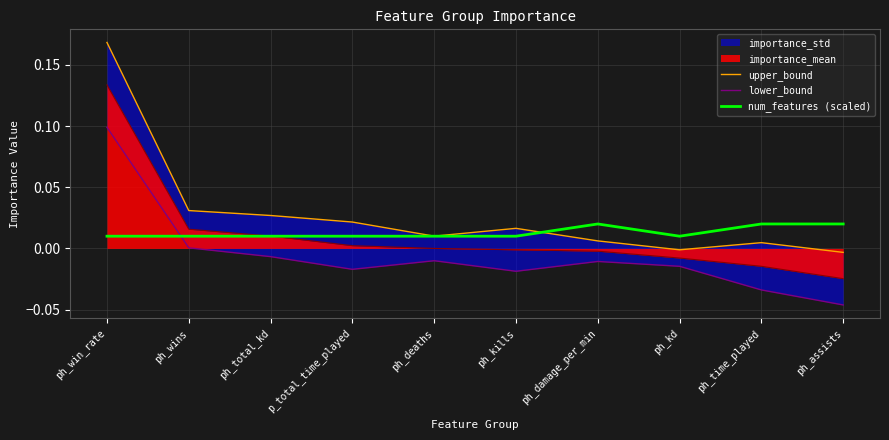

The importance_mean series shows -0.0 at ph_kills. True or false?

True